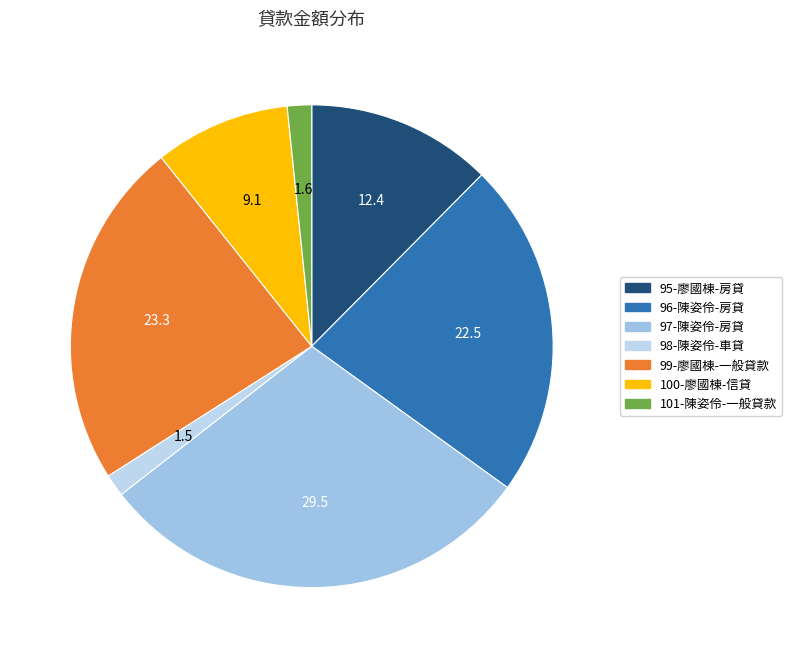

Which slice is the smallest?

98-陳姿伶-車貸